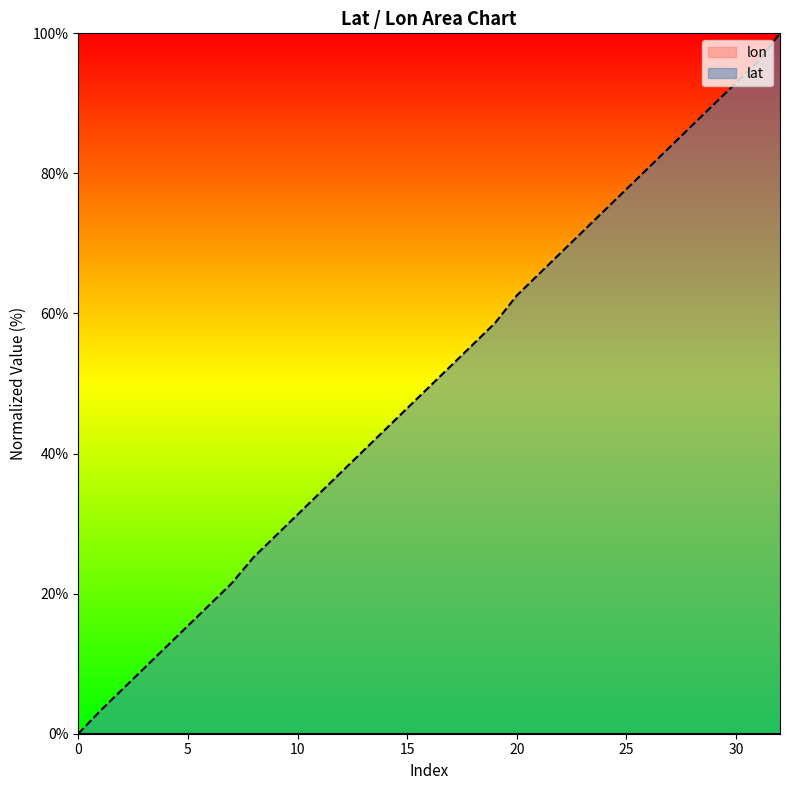

The value at 21 is 65.6. True or false?

True